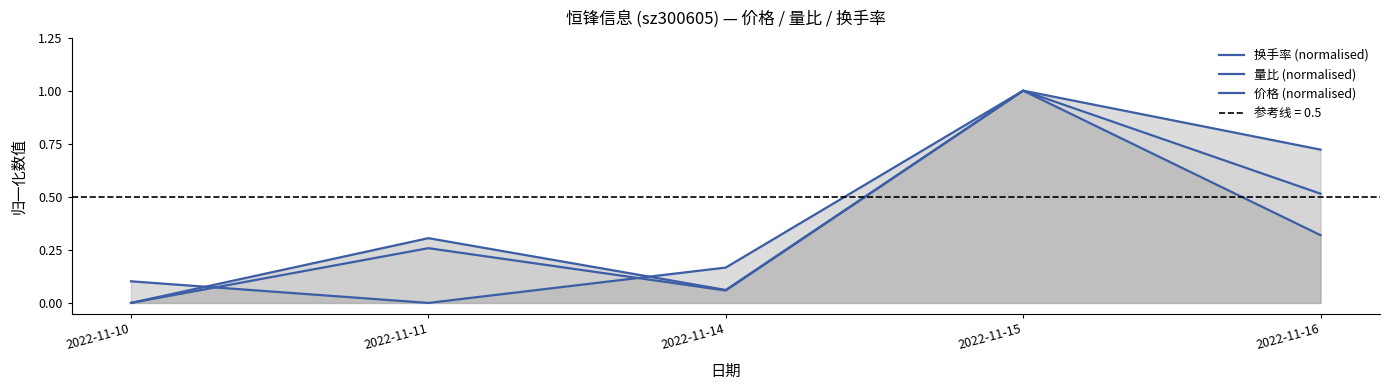

Which series ends up on top after the final intersection of 价格 (normalised) and 换手率 (normalised)?

价格 (normalised)